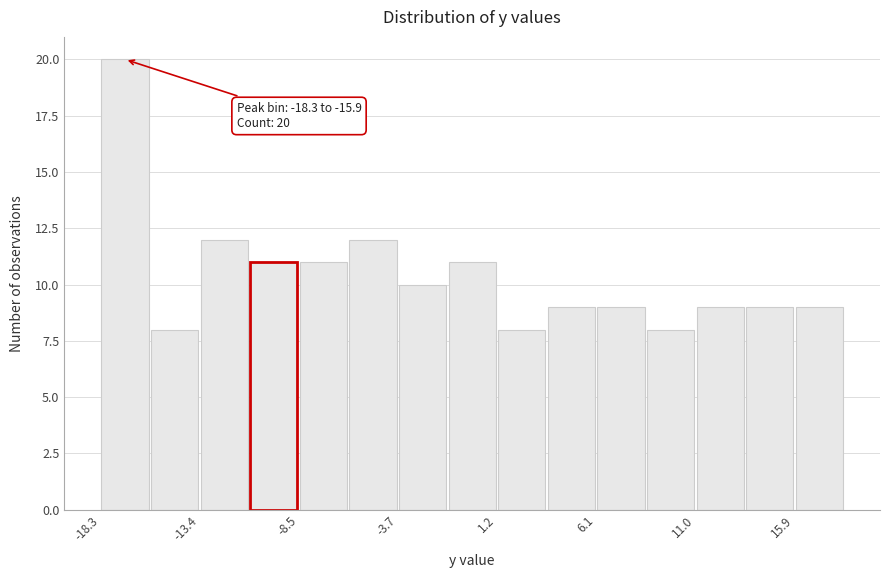

Which range on the x-axis has the tallest bar?

-18.5 to -16.0